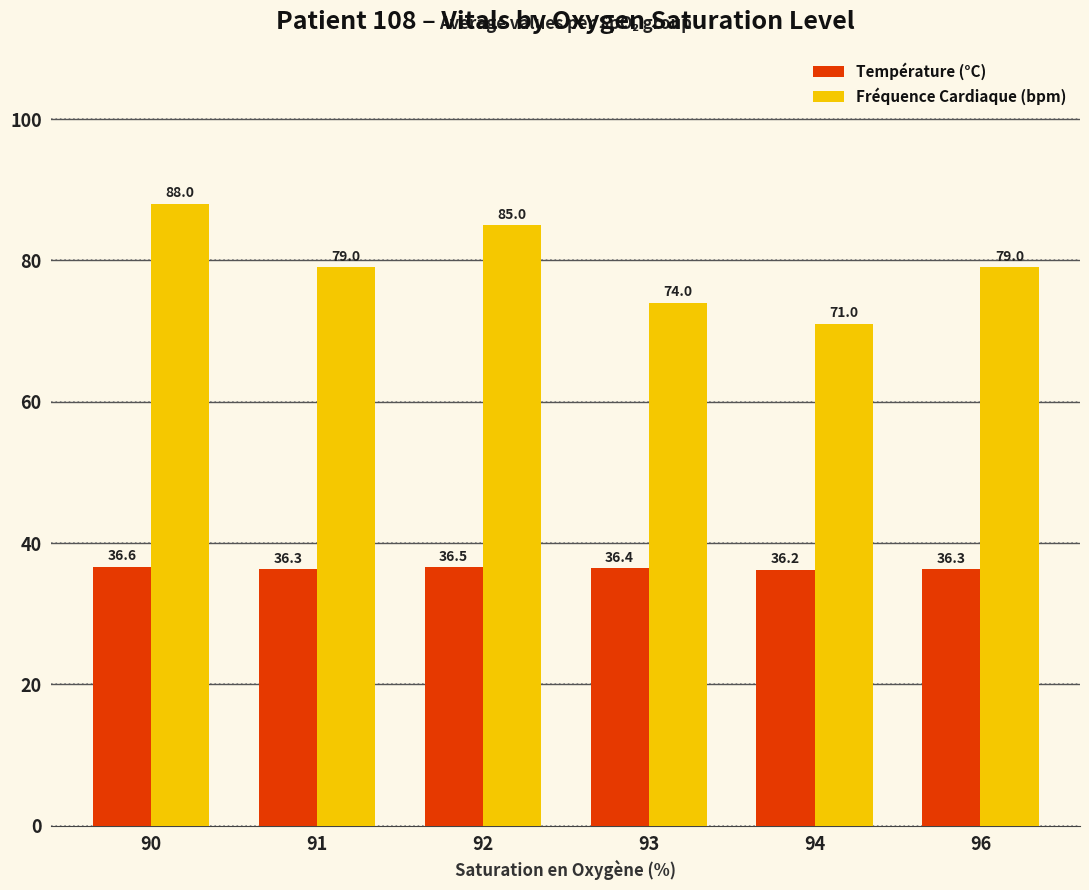

True or false: Fréquence Cardiaque (bpm) has a value of 132.0 at 93.

False